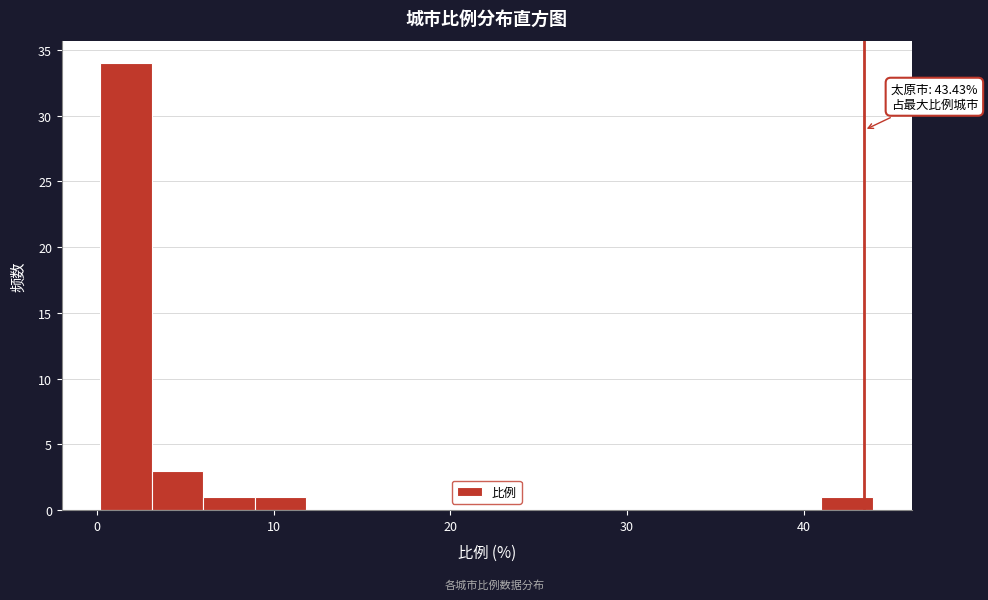

Around what value on the x-axis is the tallest bar? Give the approximate position of its centre, as read against the axis.

2